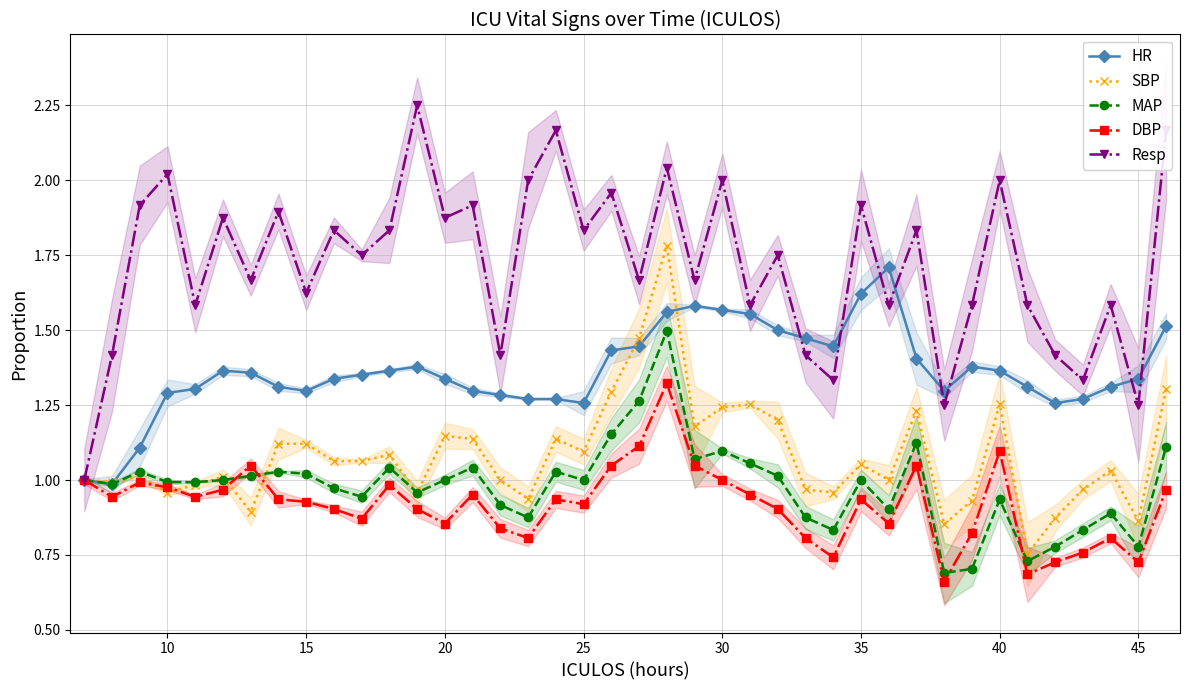

What is the value of the HR point at the 12th from the left?

1.4